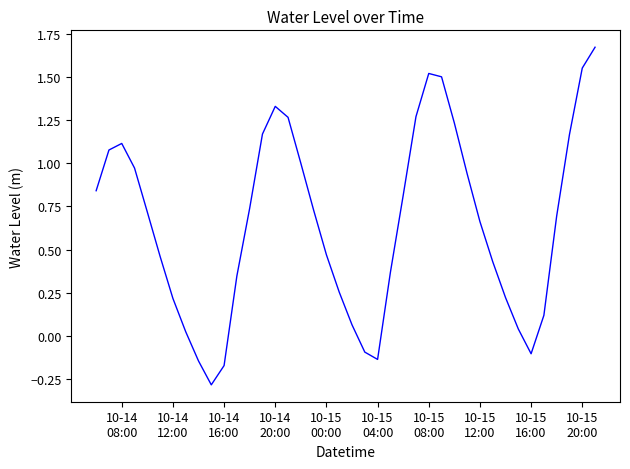

What is the difference between the maximum and minimum values?

2.0